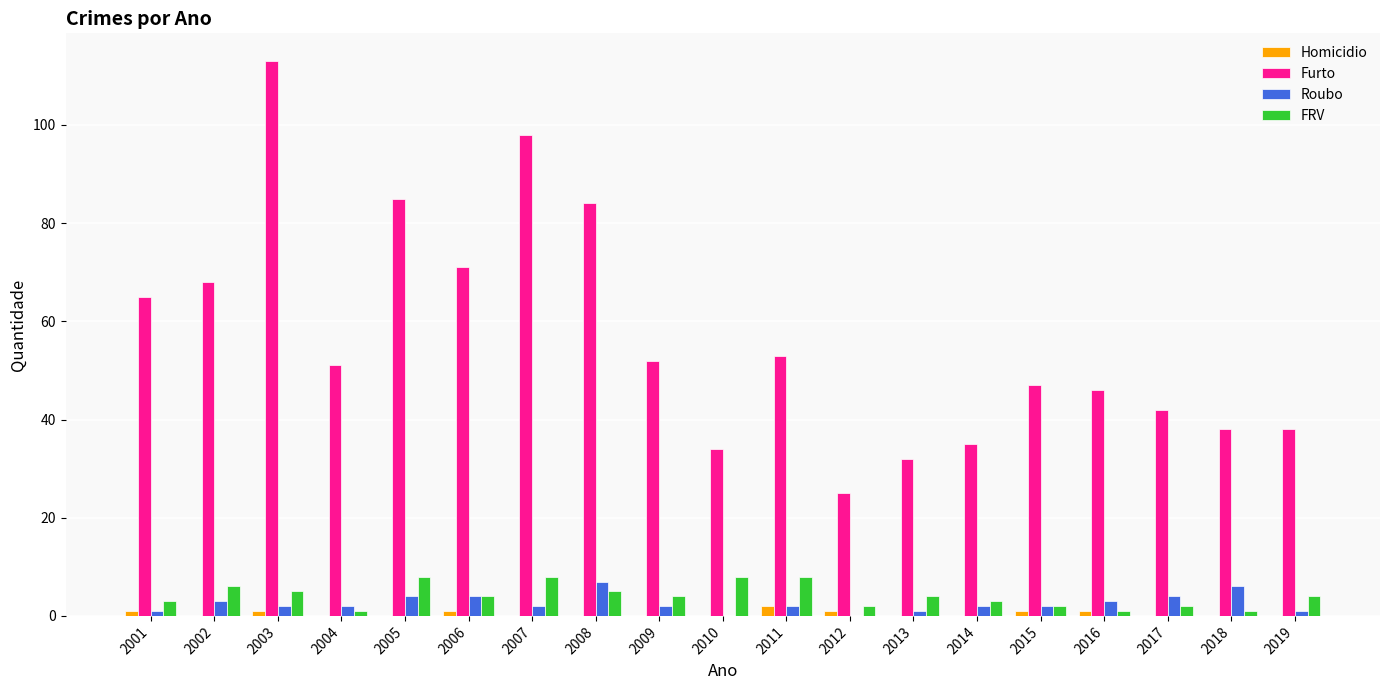

What is the highest value of the FRV series?

8